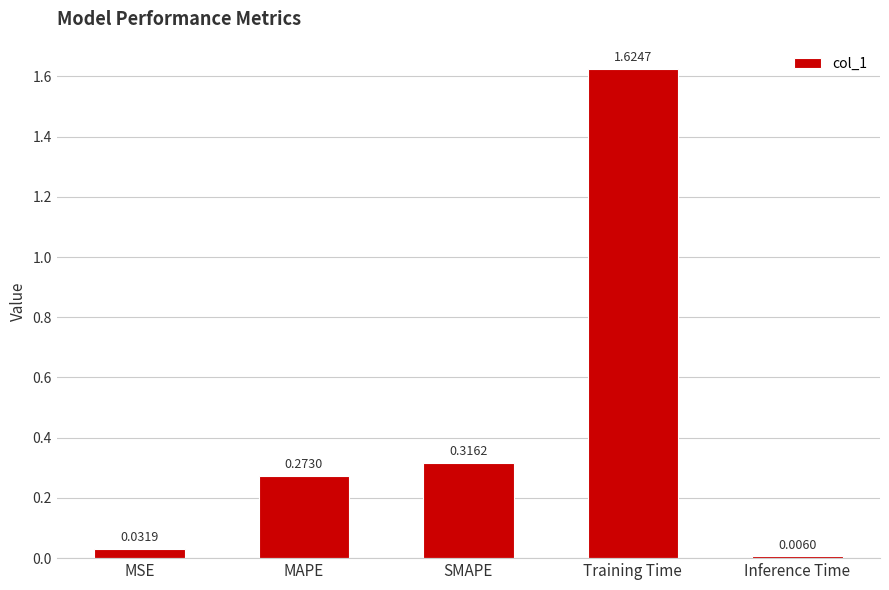

How many distinct data groups are displayed?

1